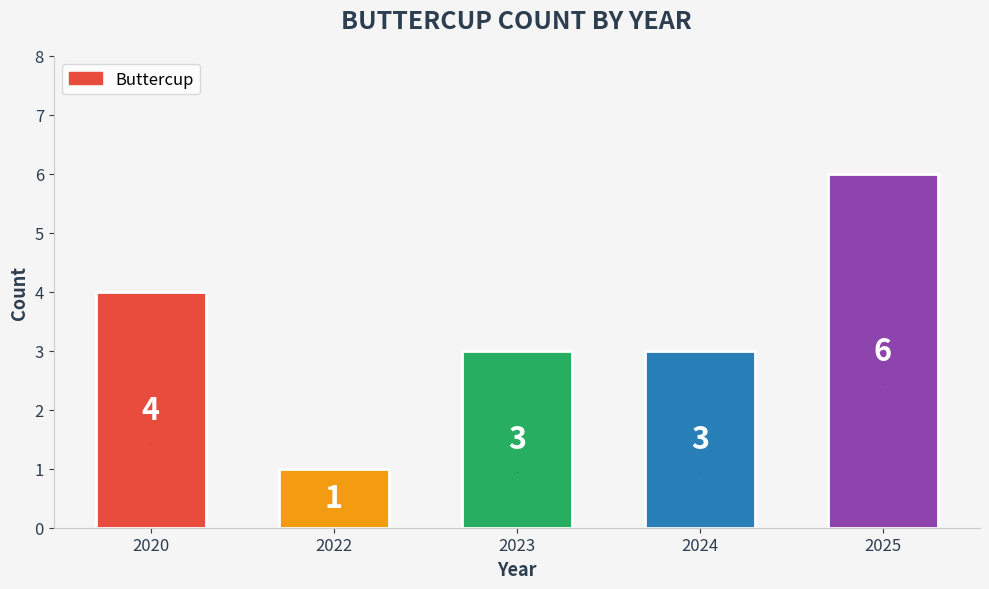

The value at 2024 is 1. True or false?

False